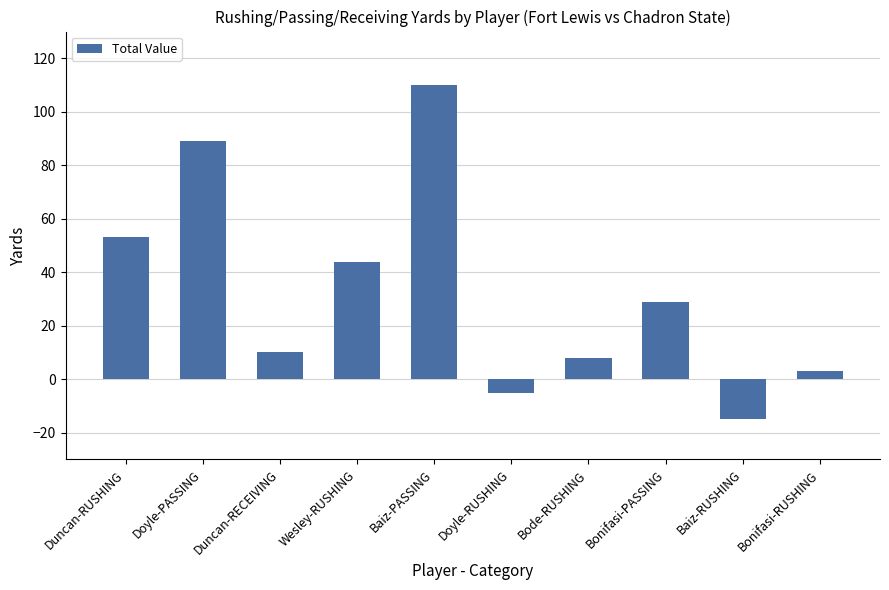

List the labels in order of value, largest first.

Baiz-PASSING, Doyle-PASSING, Duncan-RUSHING, Wesley-RUSHING, Bonifasi-PASSING, Duncan-RECEIVING, Bode-RUSHING, Bonifasi-RUSHING, Doyle-RUSHING, Baiz-RUSHING